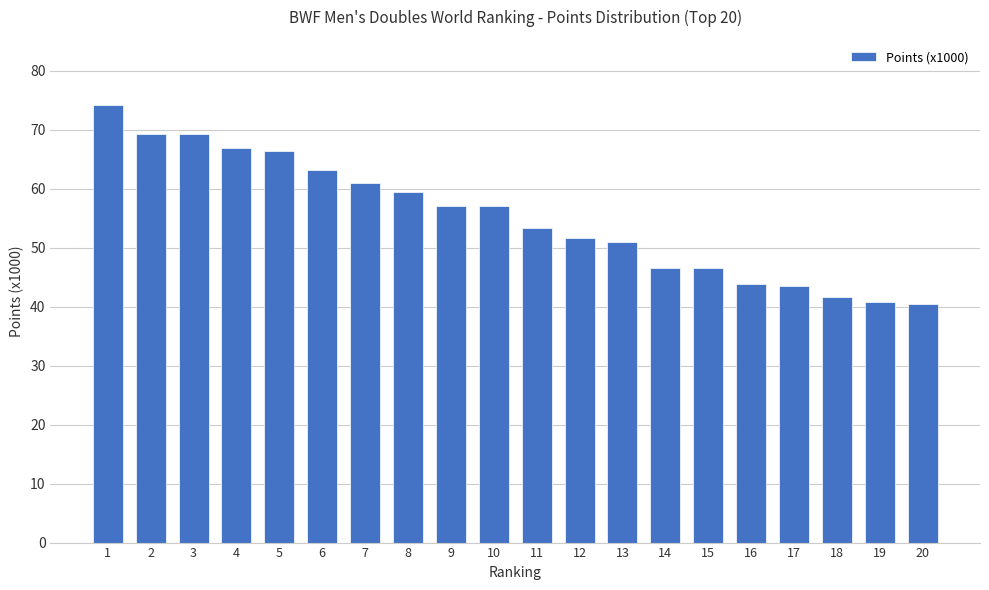

What is the sum of the values at 10 and 2?

126.4